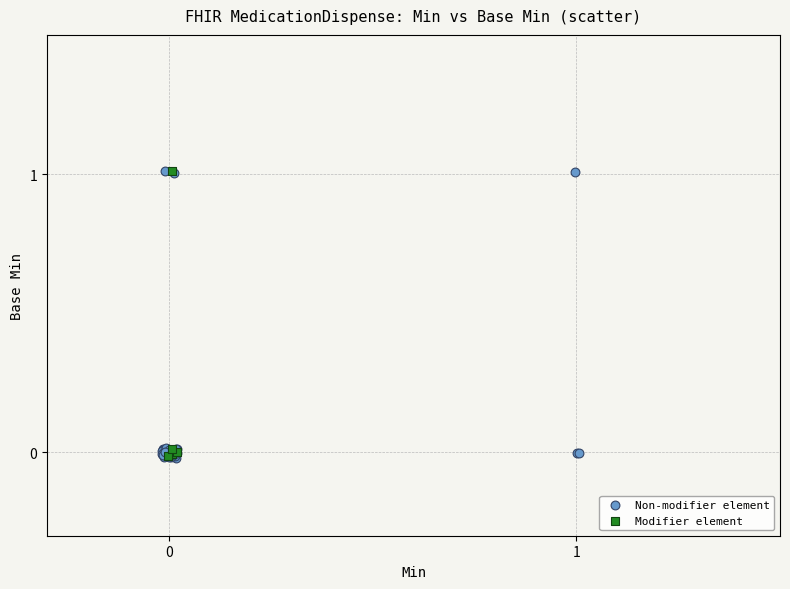

Which series has the largest Y range (max minus min)?

Non-modifier element